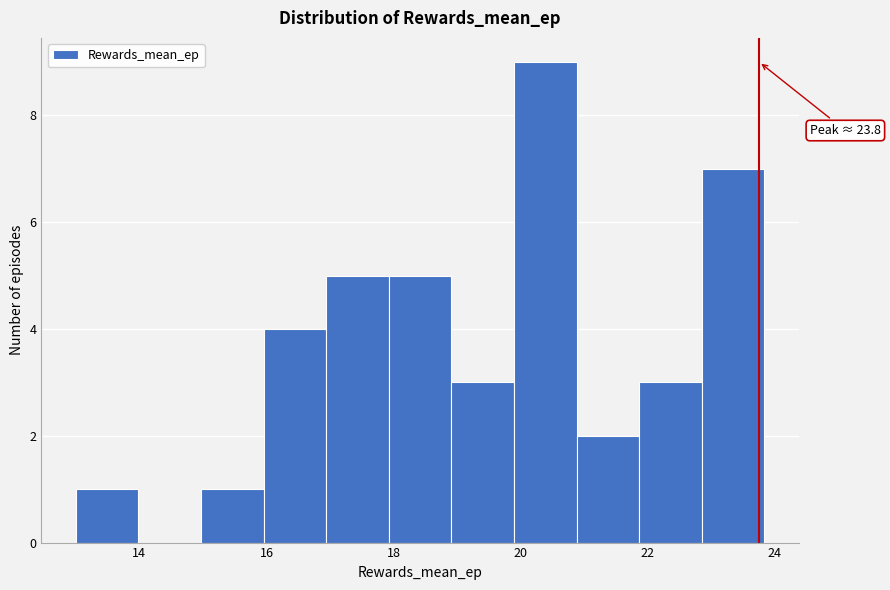

Over which range of the x-axis is the bar tallest?

19.8 to 20.8